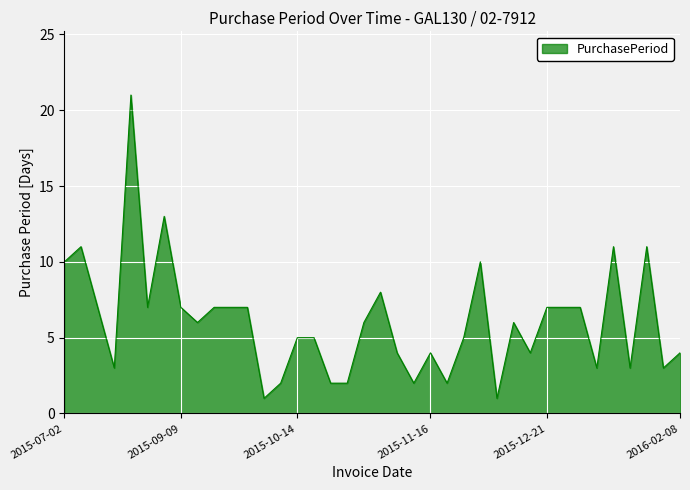

What is the difference between the maximum and minimum values?

20